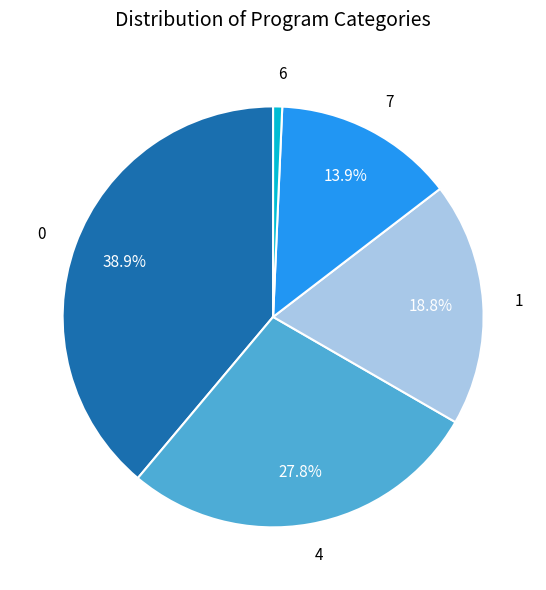

To the nearest percent, what is the average slice percentage?

20%